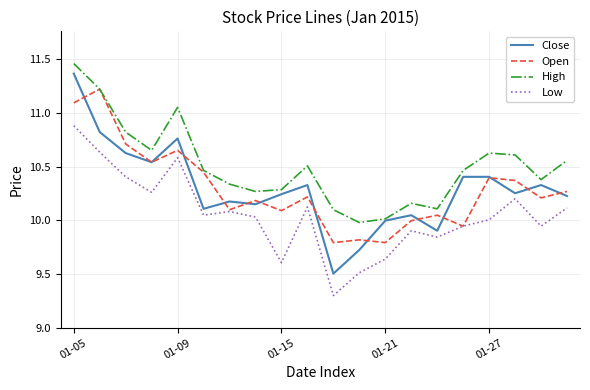

What is the lowest value of the Close series?

9.5